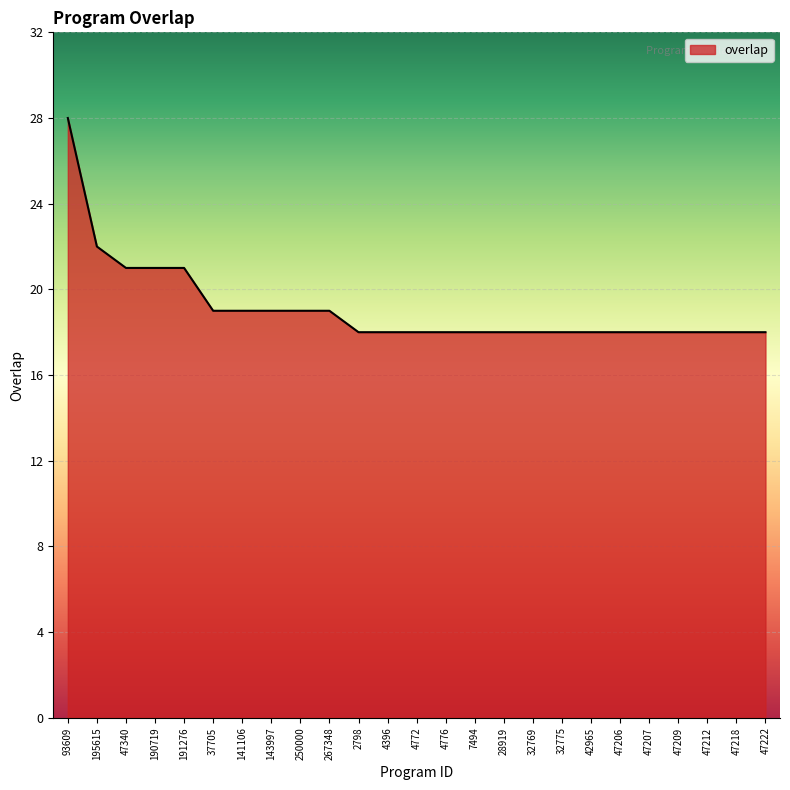

Does the chart display data point markers on the line(s)?

No